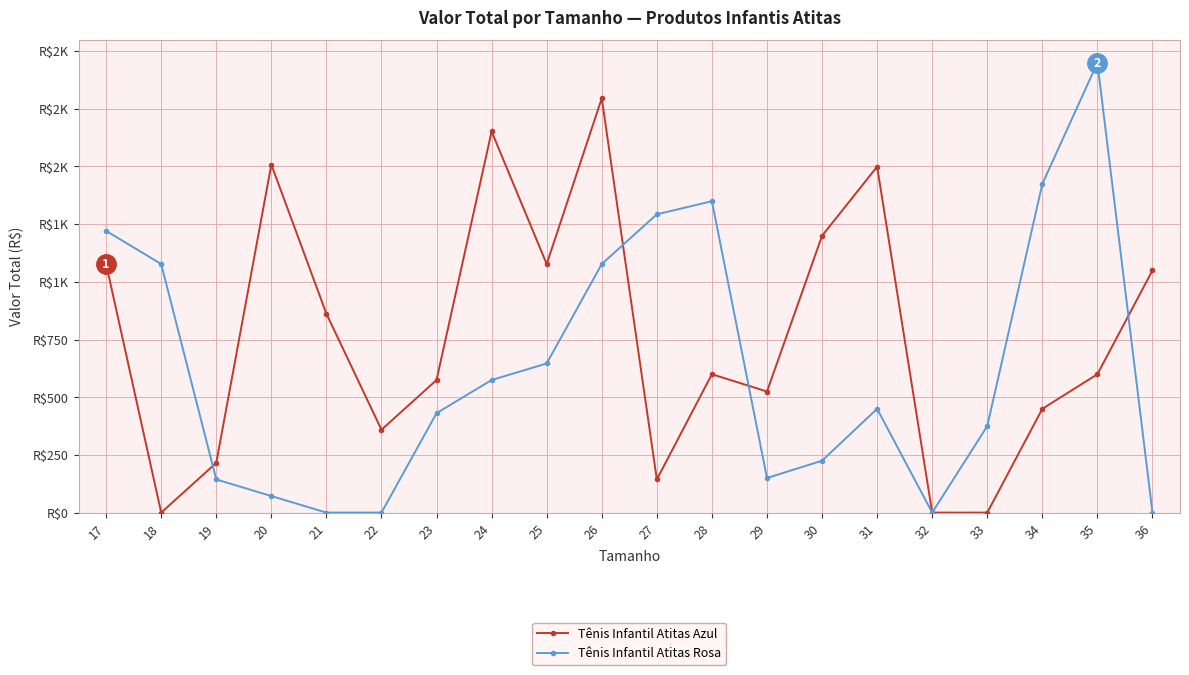

What are all the series names shown in the legend?

Tênis Infantil Atitas Azul, Tênis Infantil Atitas Rosa